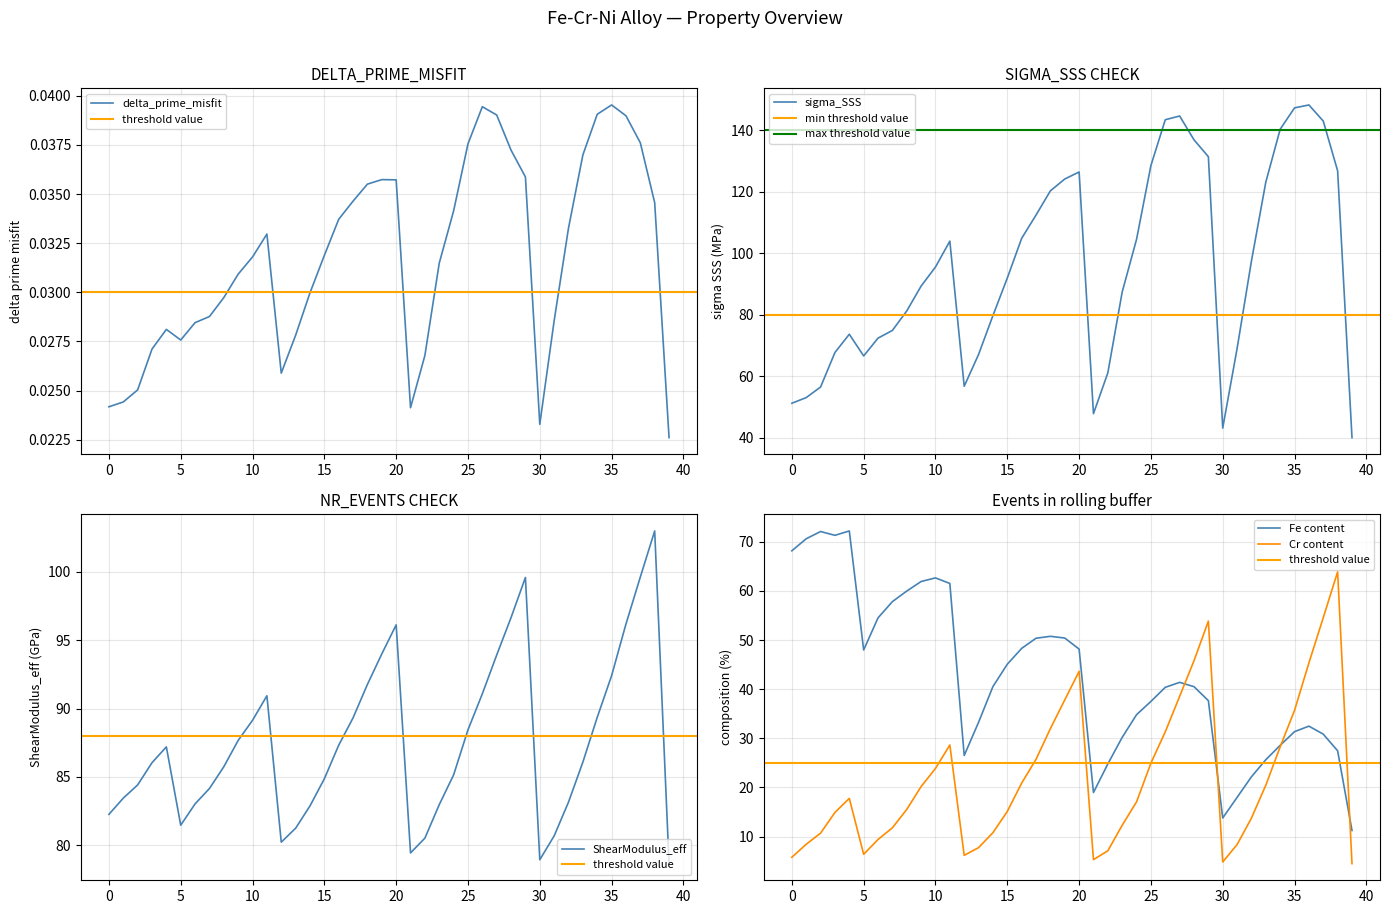

Which has a higher value, 2 or 19?

19